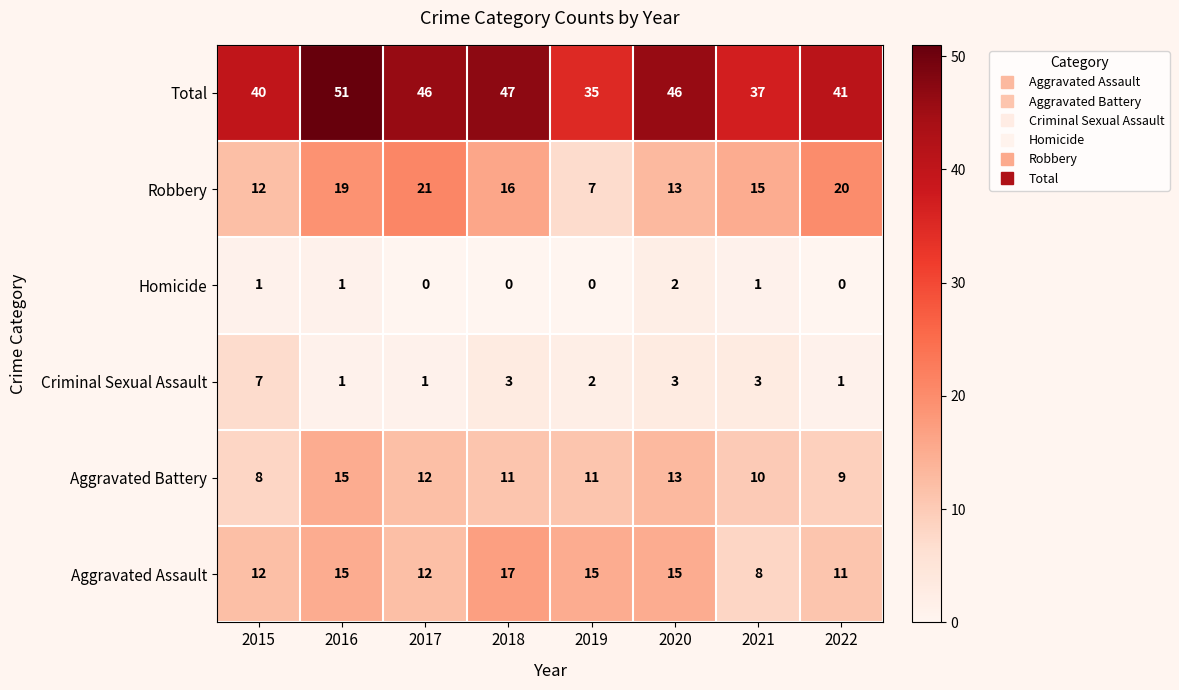

What is the spread (max minus min) of values at 2017?

46